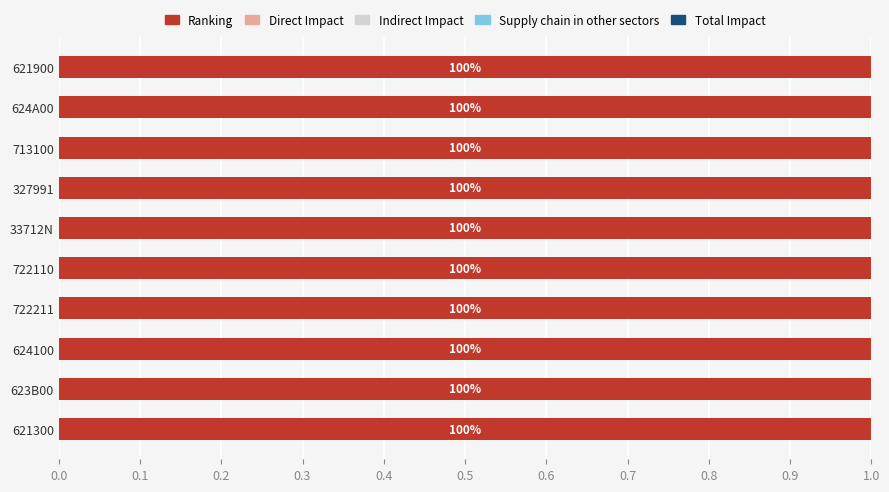

Is it true that Ranking equals 1.0 at 722211?

True